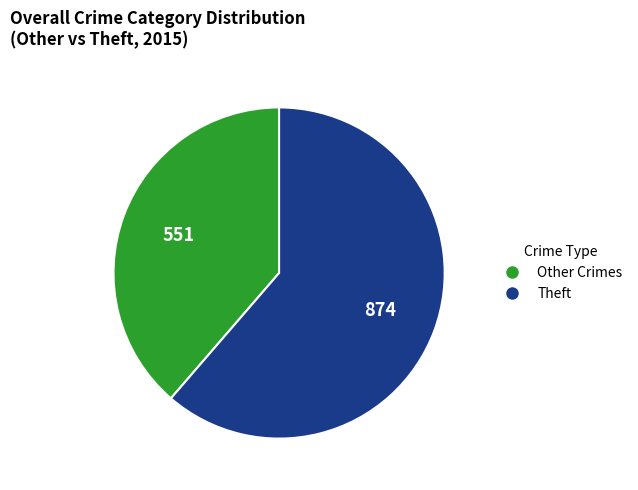

Is there any slice that represents more than half of the pie?

Yes